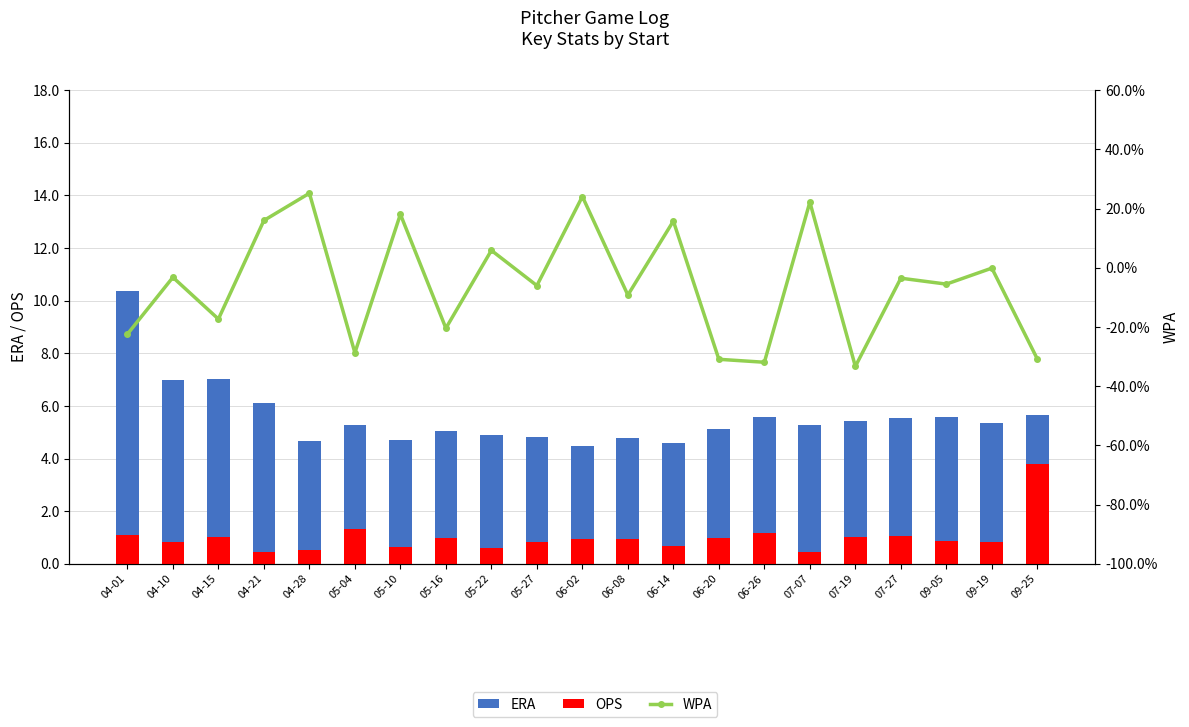

How many groups of bars are there?

21